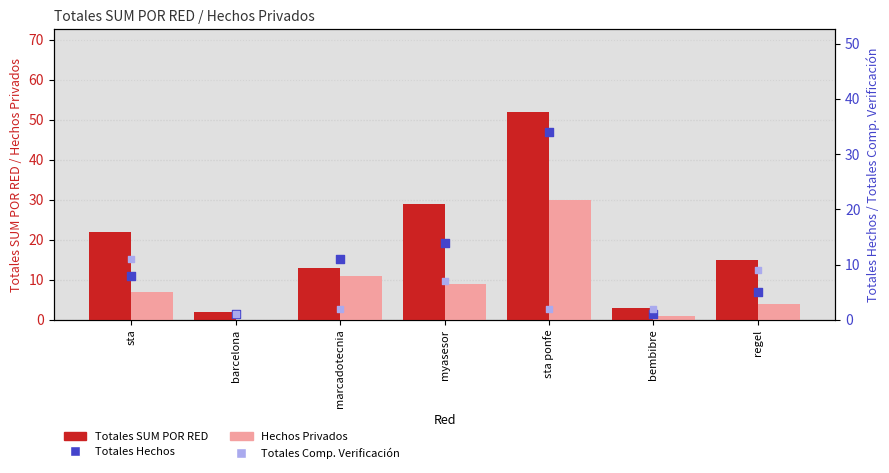

What are all the series names shown in the legend?

Totales SUM POR RED, Hechos Privados, Totales Hechos, Totales Comp. Verificación